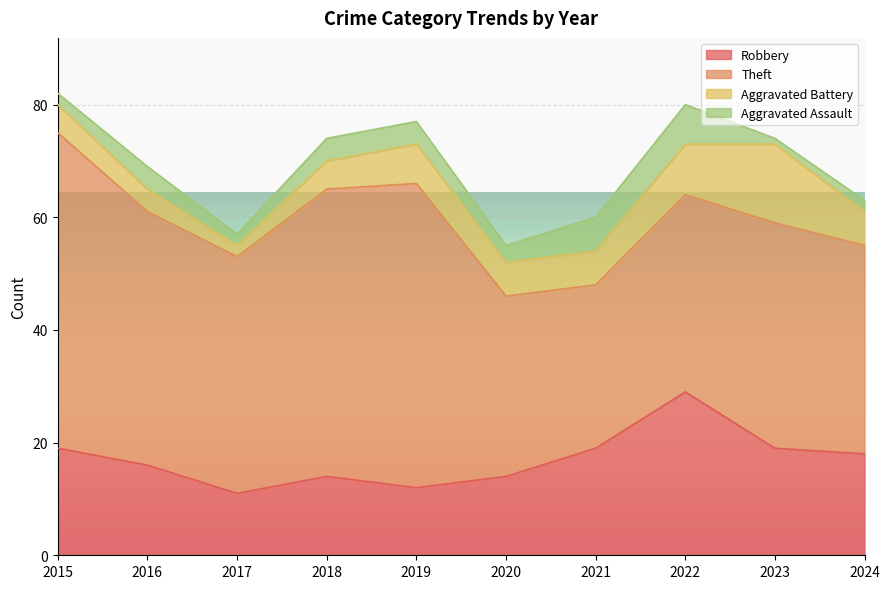

Rank the series by their maximum value, from lowest to highest.

Aggravated Assault, Aggravated Battery, Robbery, Theft